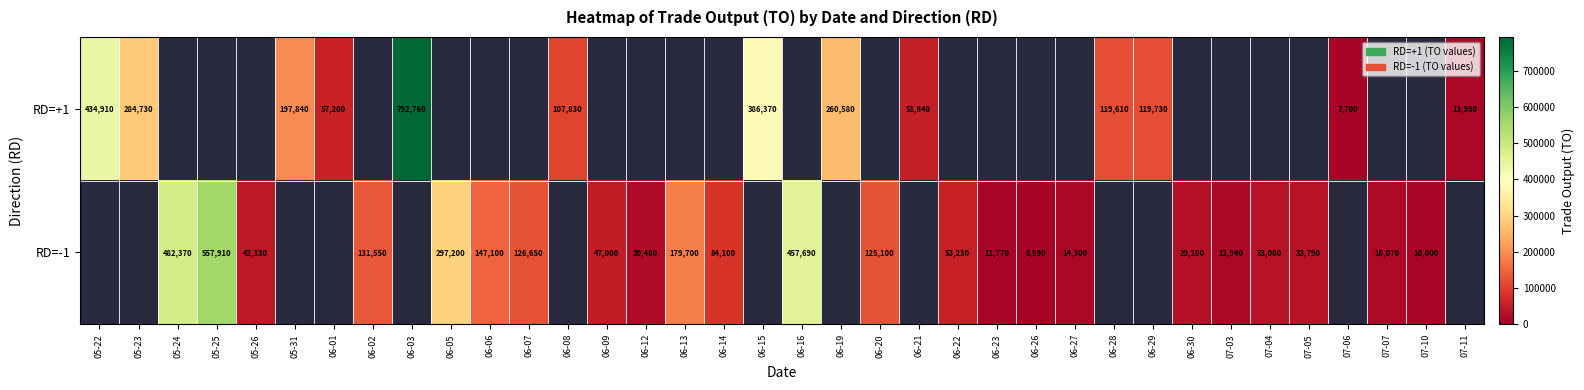

The value of RD=+1 at 06-08 is 107830. True or false?

True